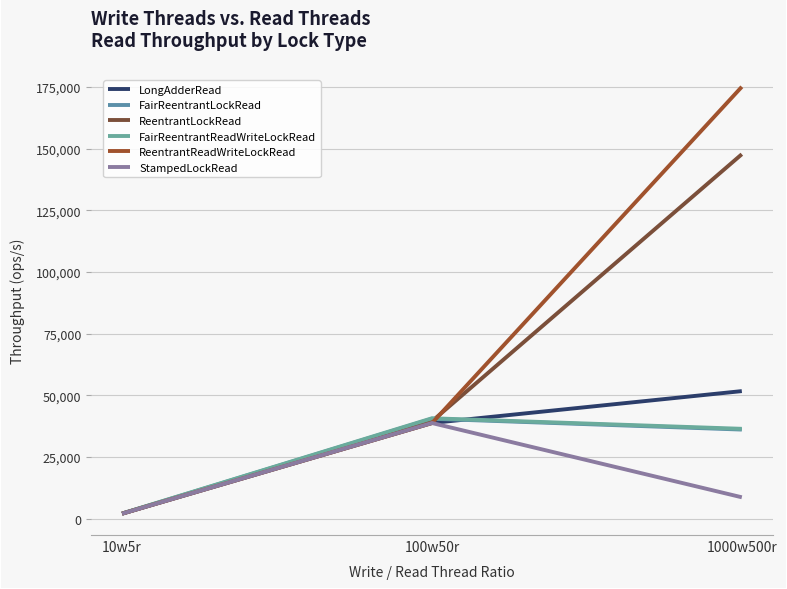

What is the highest value of the FairReentrantReadWriteLockRead series?

40704.2